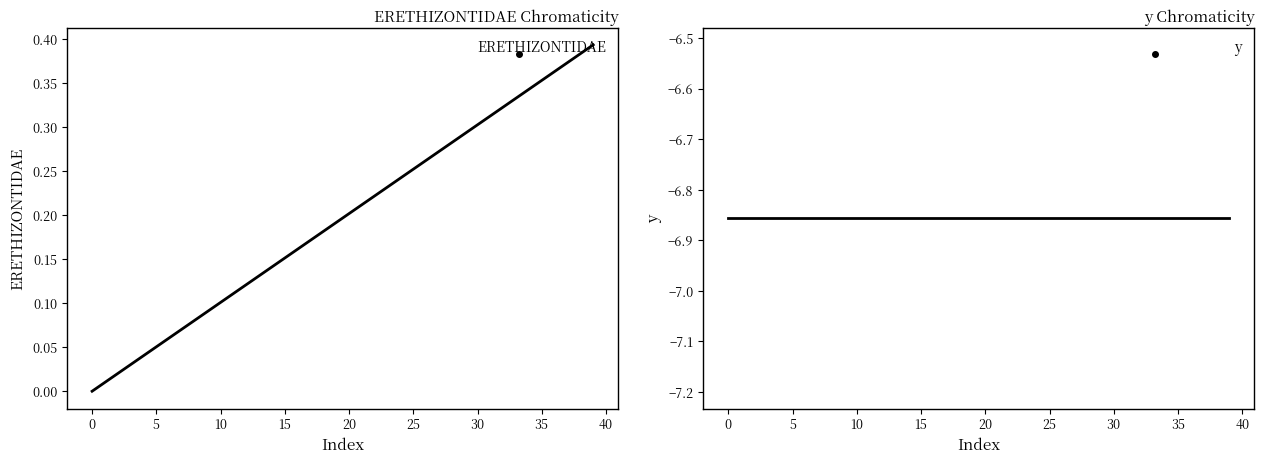

What is the difference between the second highest and second lowest values in the ERETHIZONTIDAE series?

0.4